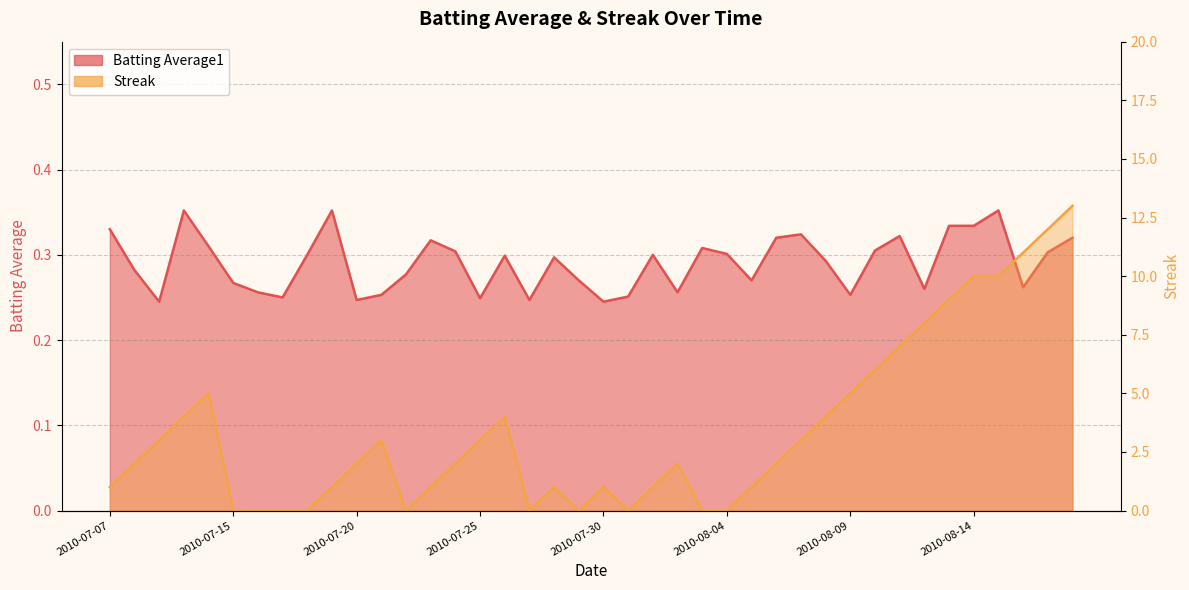

At which label is Batting Average1 closest to 0?

2010-07-09